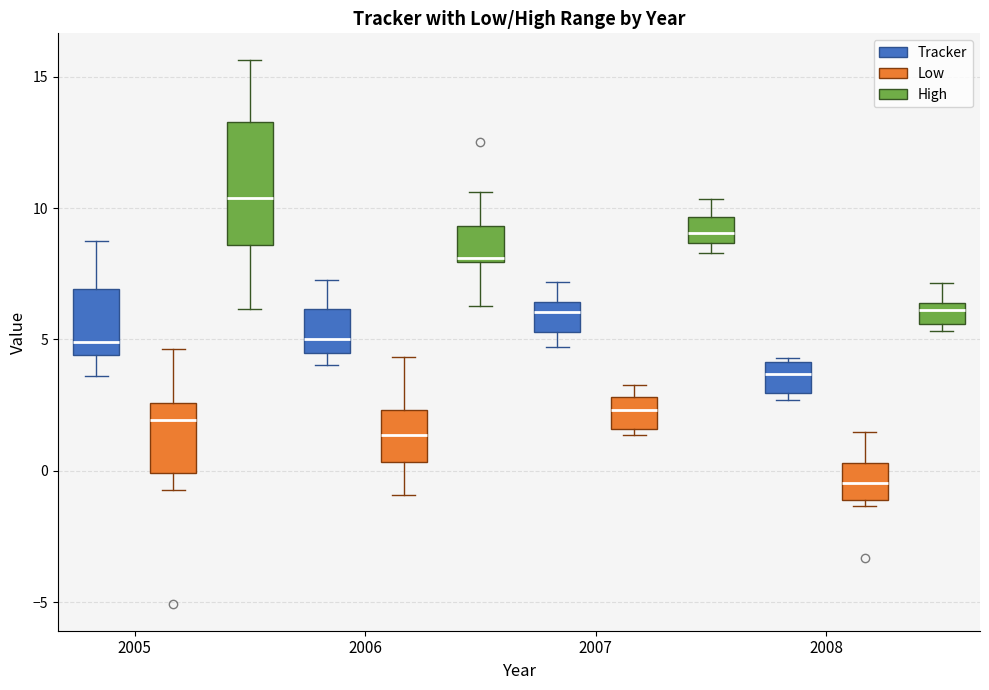

Comparing the boxes themselves (not the whiskers), which one is the tallest?

2005 (High)